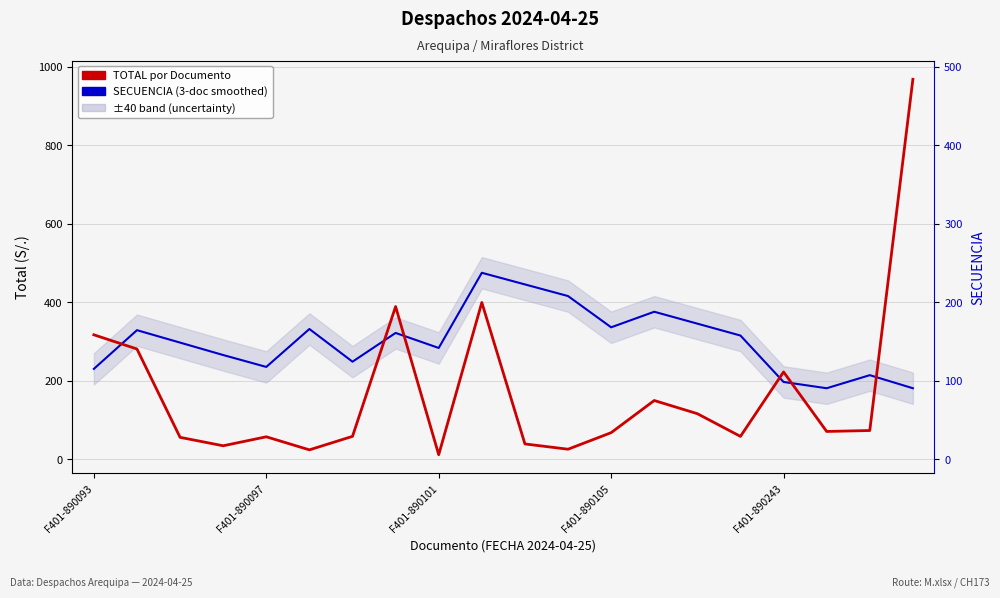

True or false: TOTAL por Documento and SECUENCIA (3-doc smoothed) cross at least once.

True